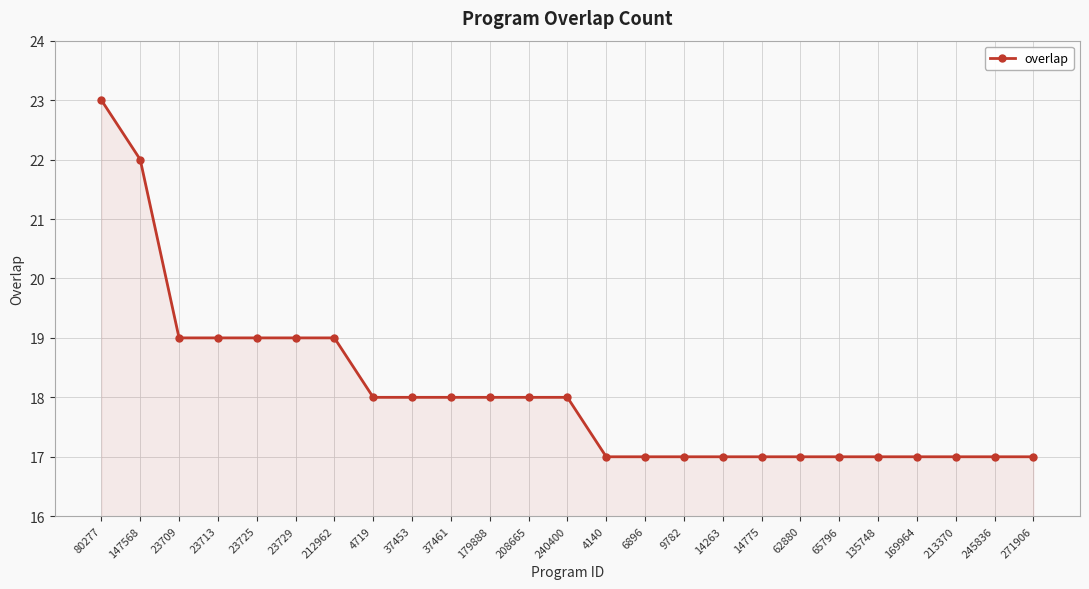

What is the difference between the maximum and minimum values?

6